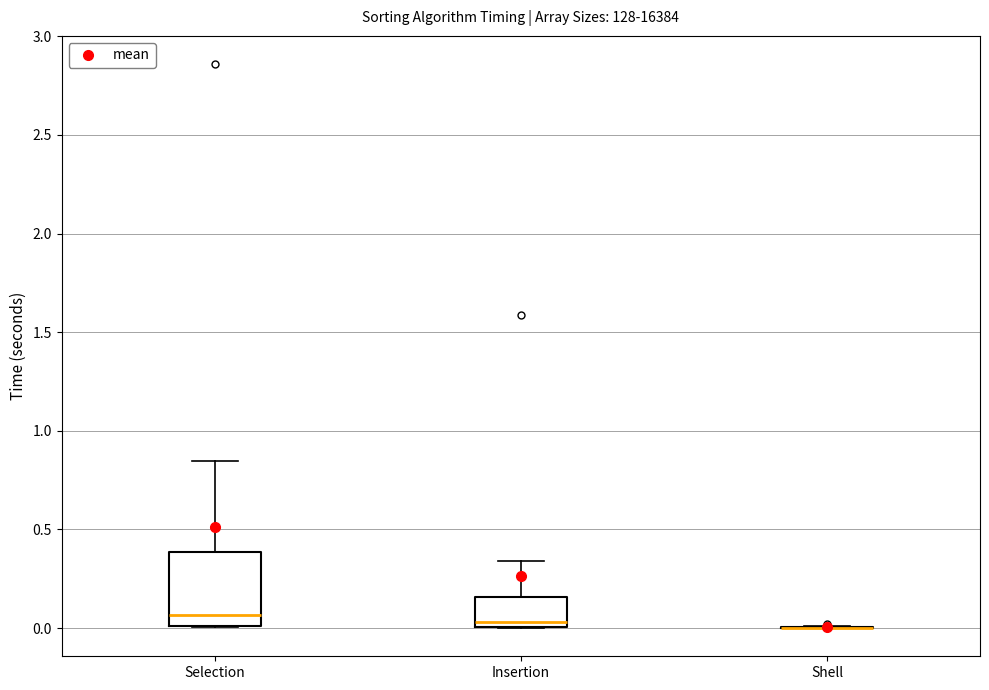

Which box is the tallest, from its lower edge to its upper edge?

Selection